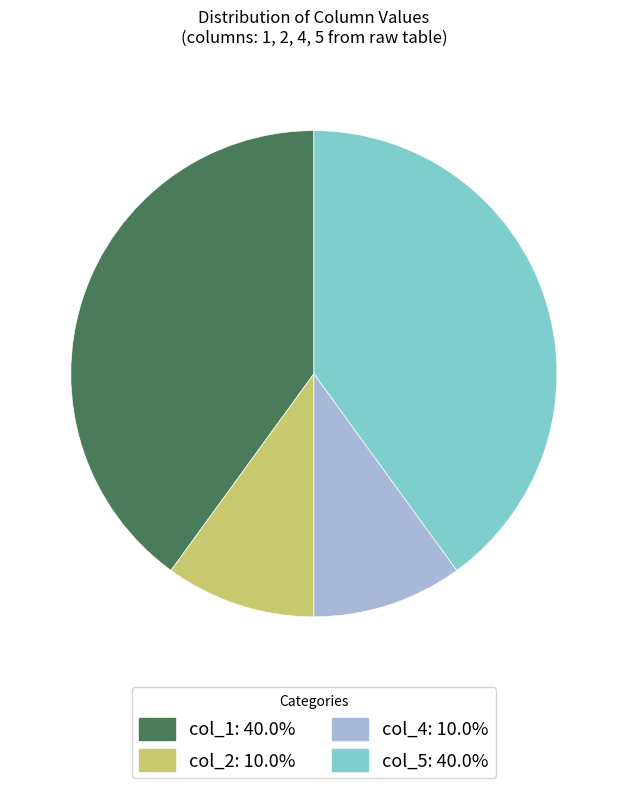

Does any single category account for the majority?

No